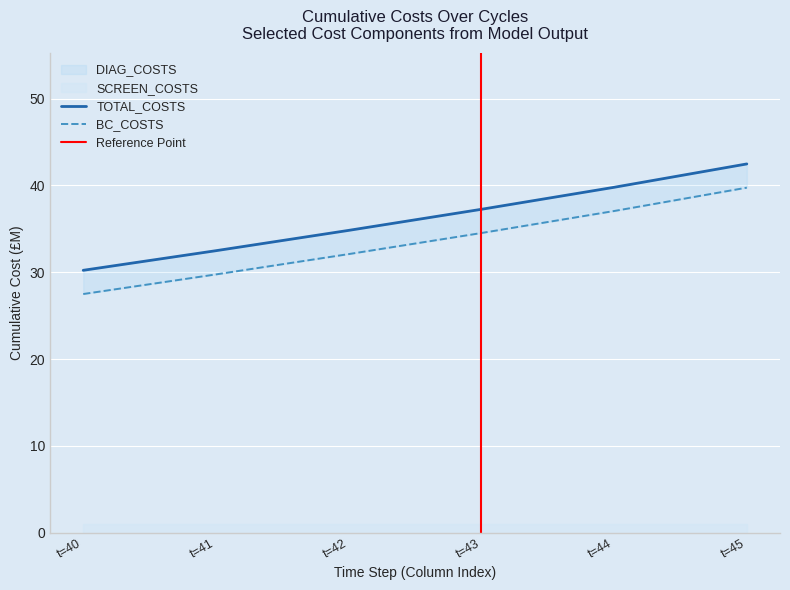

True or false: TOTAL_COSTS has more than 2 interior local peaks.

False